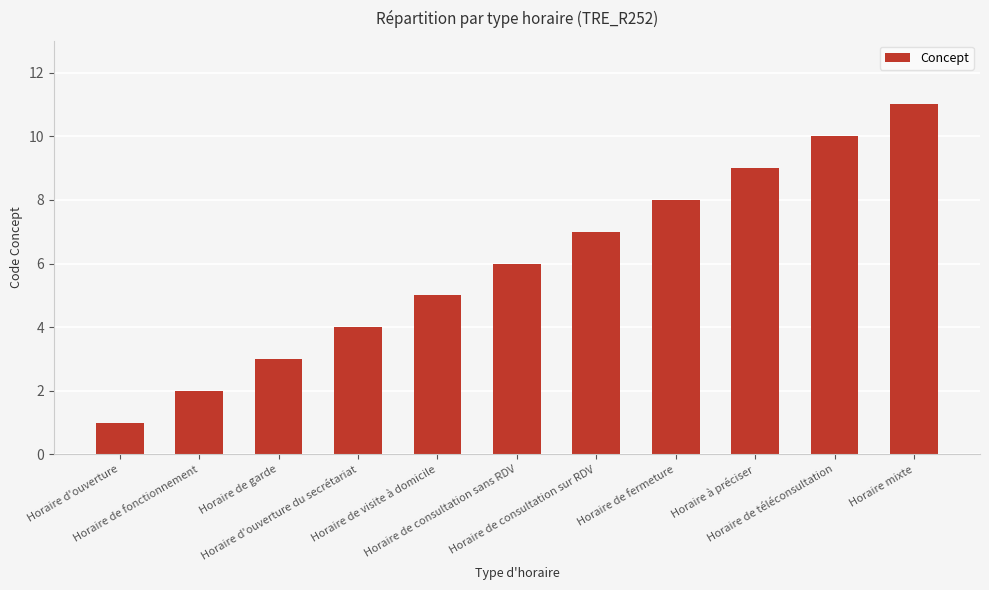

How many values are below 6?

5